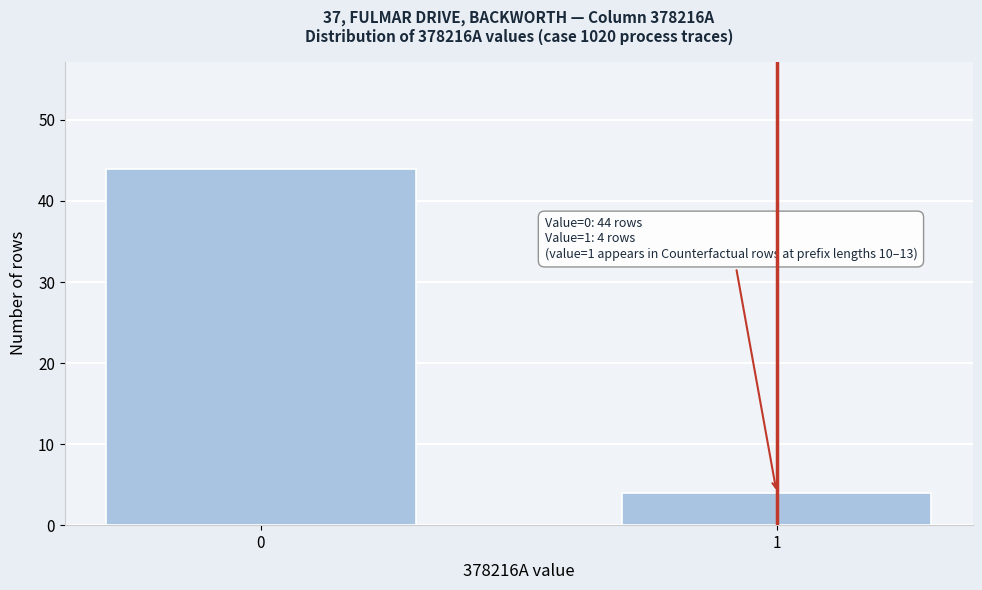

Reading right to left, what are all the values shown in this chart?

4	44